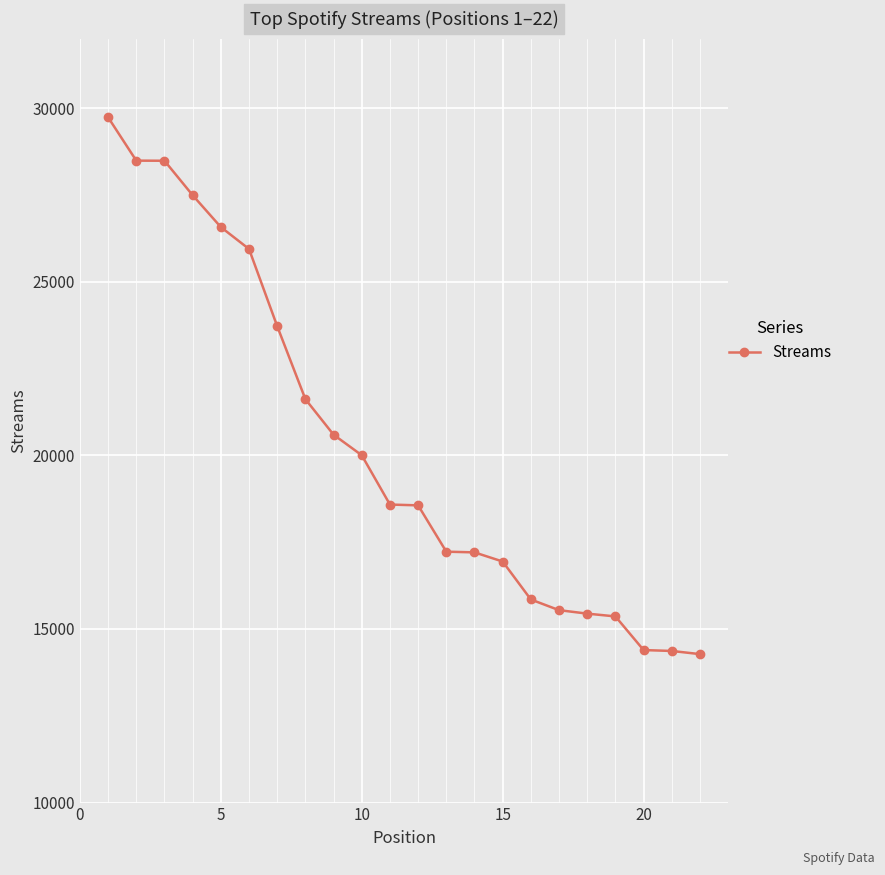

What is the maximum value shown in the chart?

29733